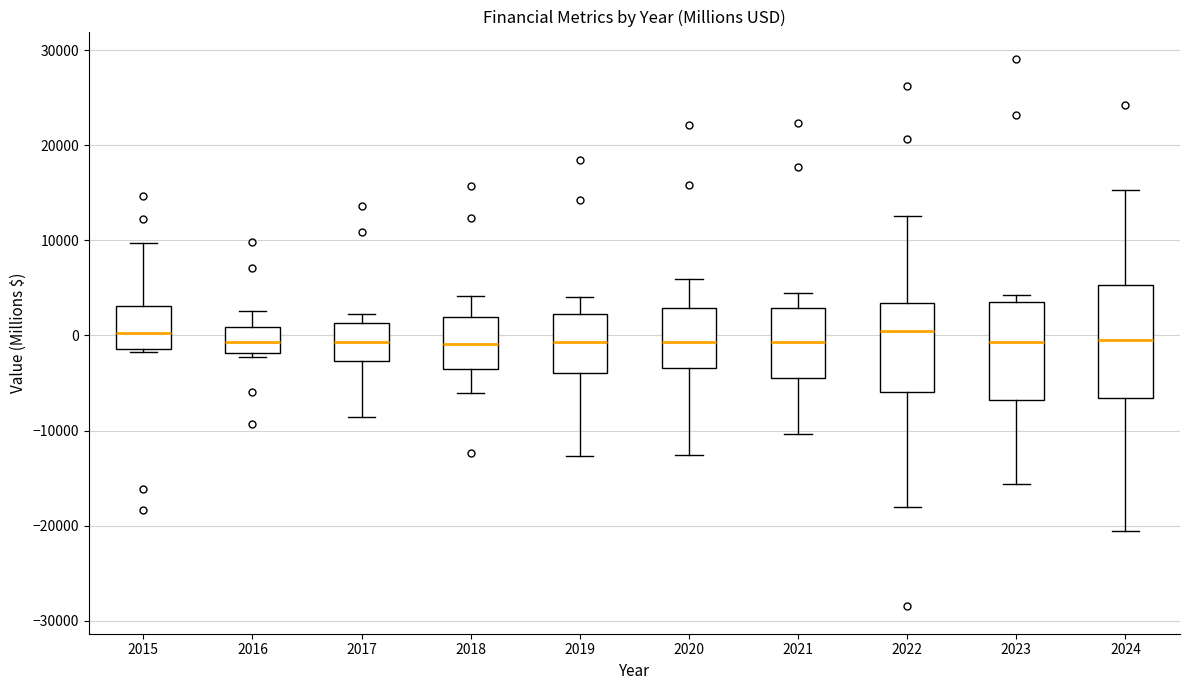

Reading left to right, read every box against the y-axis: the position of its median line, the range the box covers, and the ends of its whiskers. The values are not printed on the chart, so give them approximately, as read against the axis.

2015: median 0, box -1000 to 3000, whiskers -2000 to 10000
2016: median -1000, box -2000 to 1000, whiskers -2000 (just below the box's lower edge) to 3000
2017: median -1000, box -3000 to 1000, whiskers -9000 to 2000
2018: median -1000, box -4000 to 2000, whiskers -6000 to 4000
2019: median -1000, box -4000 to 2000, whiskers -13000 to 4000
2020: median -1000, box -3000 to 3000, whiskers -13000 to 6000
2021: median -1000, box -5000 to 3000, whiskers -10000 to 4000
2022: median 0, box -6000 to 3000, whiskers -18000 to 13000
2023: median -1000, box -7000 to 3000, whiskers -16000 to 4000
2024: median 0, box -7000 to 5000, whiskers -21000 to 15000